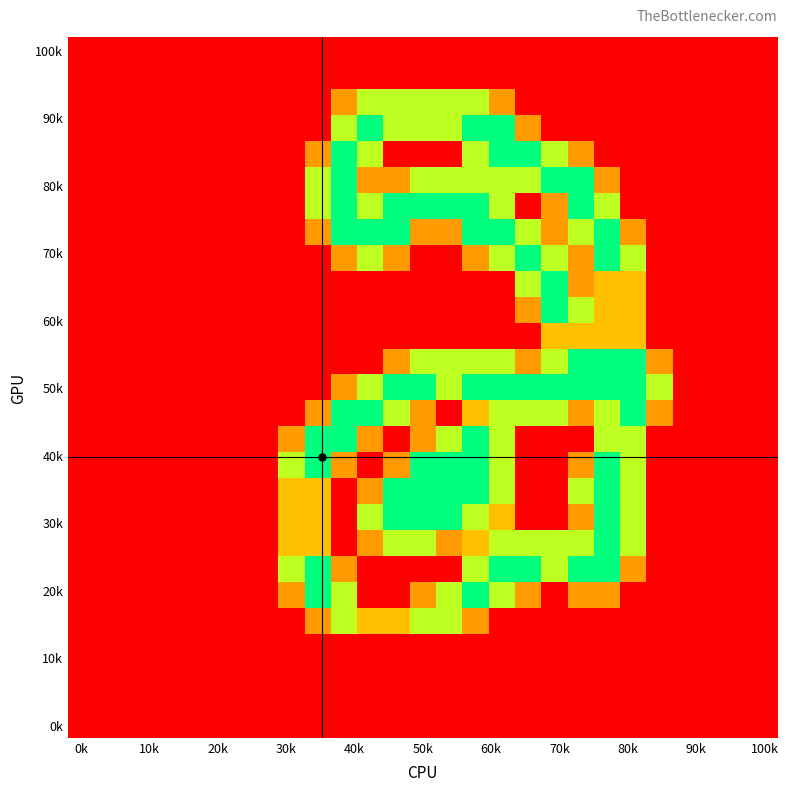

At which category does the chart reach its minimum across all series?

0k